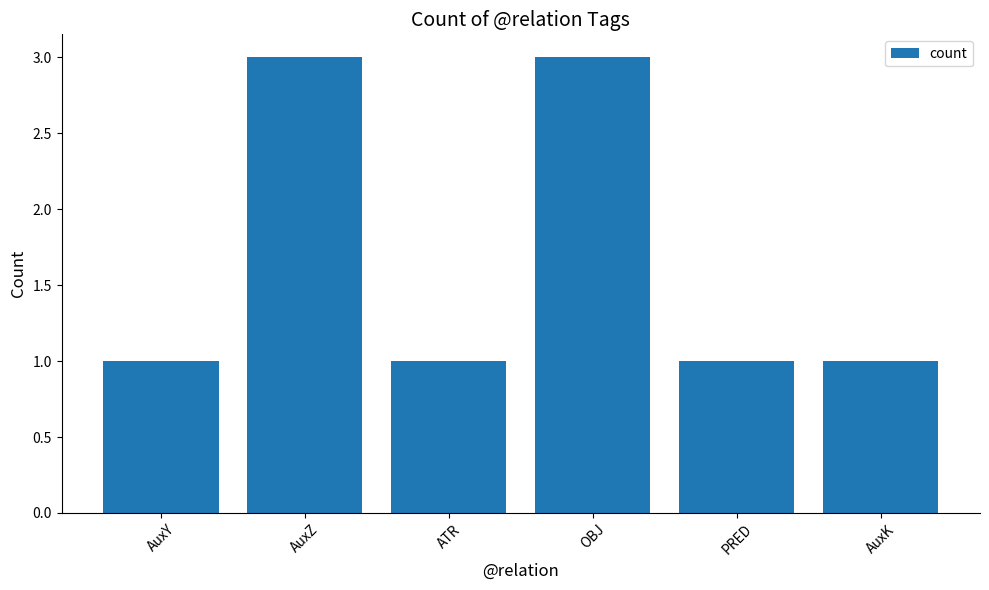

True or false: the data shows 1 at PRED.

True